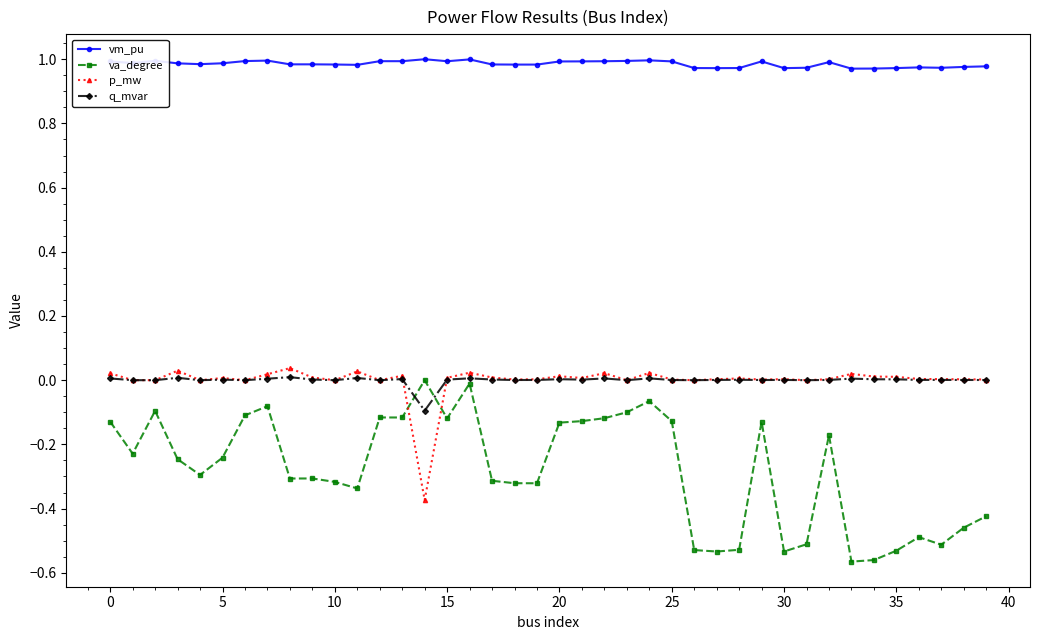

Which series has the widest spread of values?

va_degree